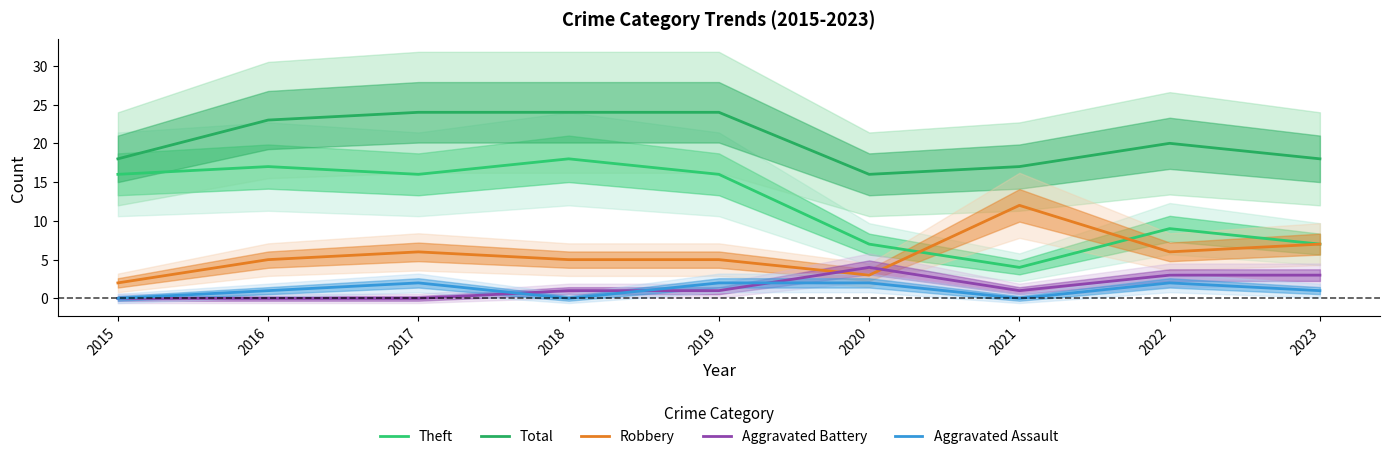

Reading left to right, what are all the values shown in this chart?

Theft: 16	17	16	18	16	7	4	9	7
Total: 18	23	24	24	24	16	17	20	18
Robbery: 2	5	6	5	5	3	12	6	7
Aggravated Battery: 0	0	0	1	1	4	1	3	3
Aggravated Assault: 0	1	2	0	2	2	0	2	1